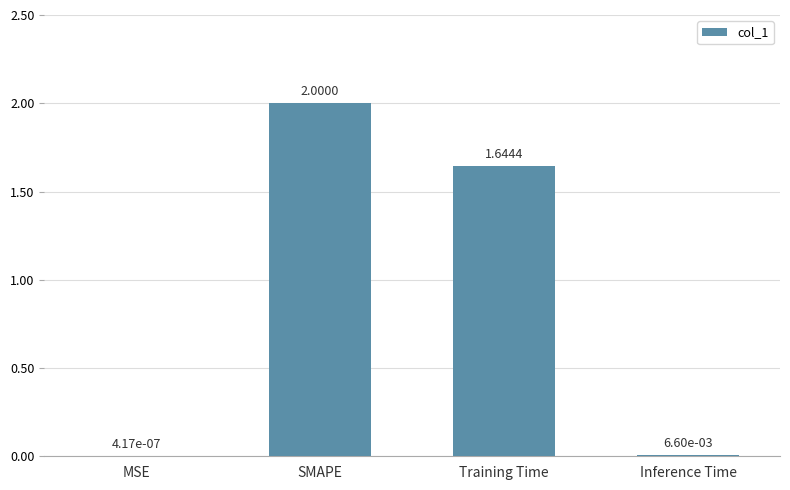

At which category does the chart reach its peak across all series?

SMAPE